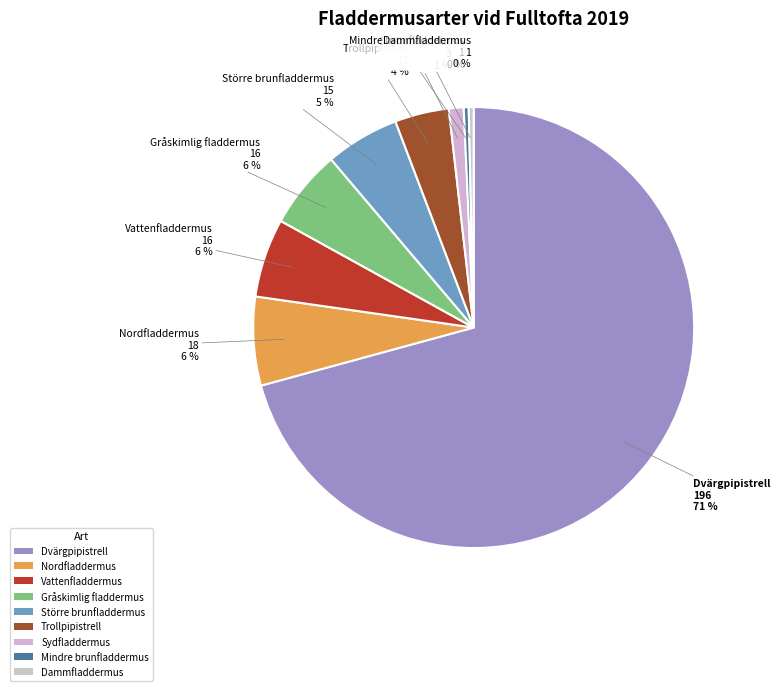

Which slice is the largest?

Dvärgpipistrell